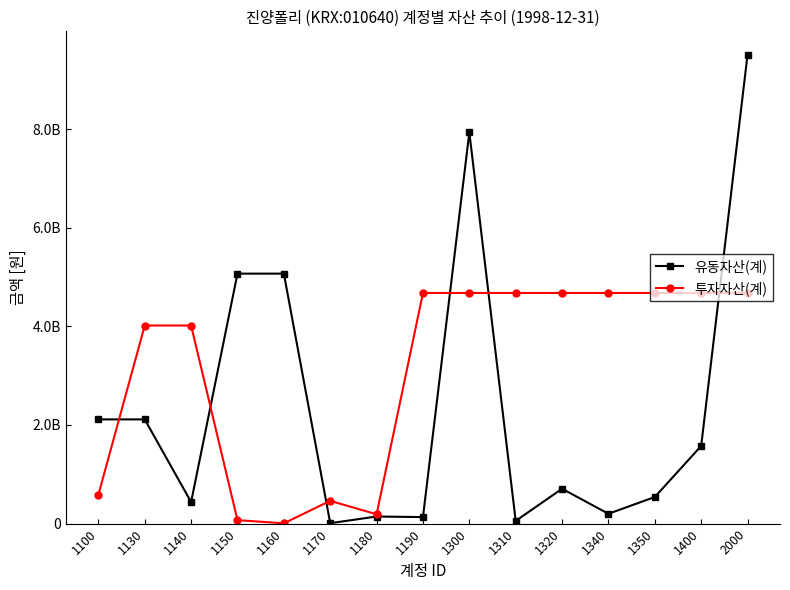

True or false: 유동자산(계) and 투자자산(계) intersect in this chart.

True